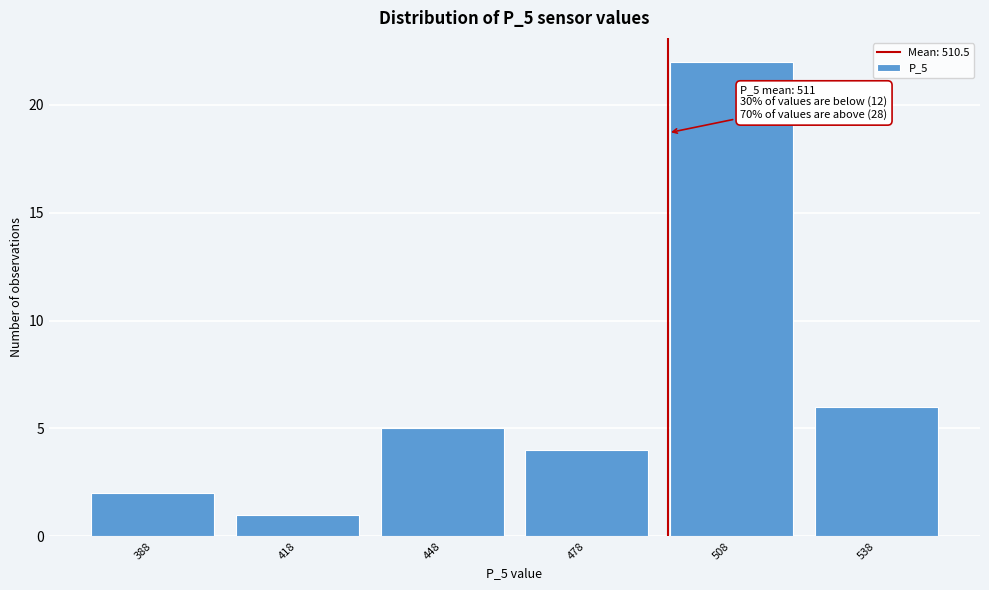

Reading left to right, what are all the values shown in this chart?

2	1	5	4	22	6